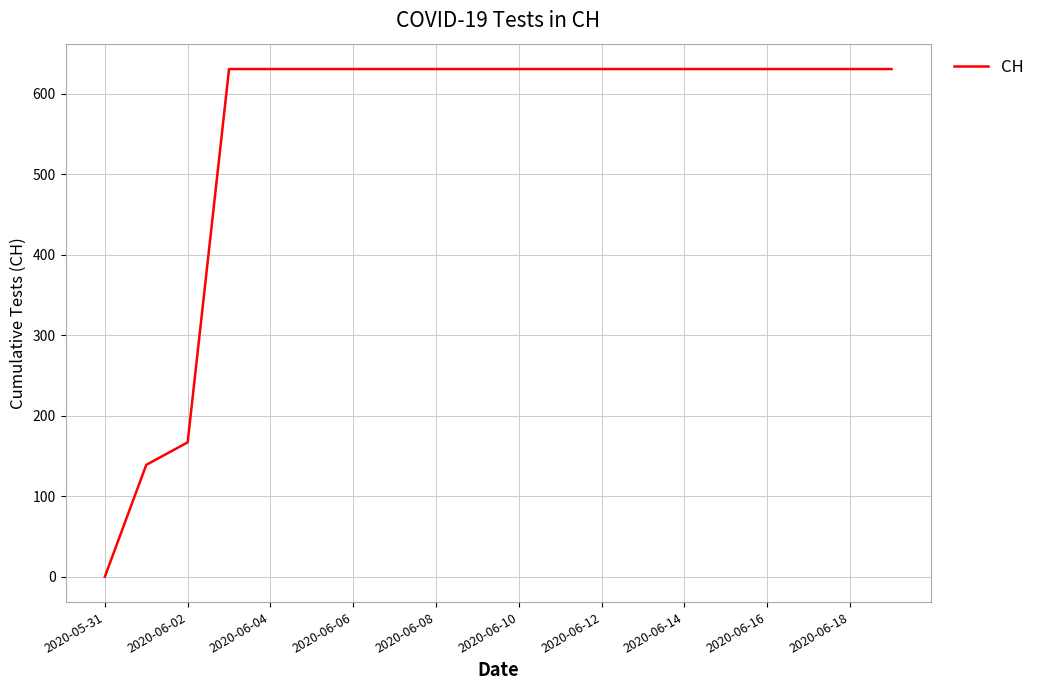

What is the difference between the maximum and minimum values?

631